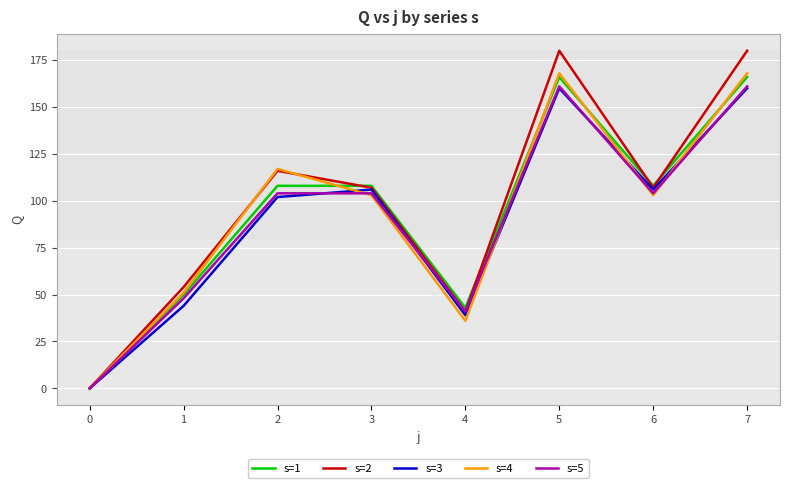

What is the average value of the s=5 series?

90